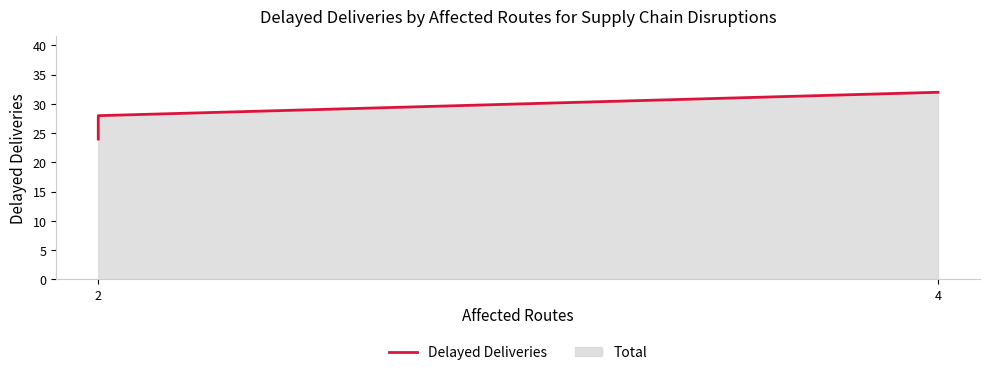

List the labels in order of value, smallest first.

2, 2, 4